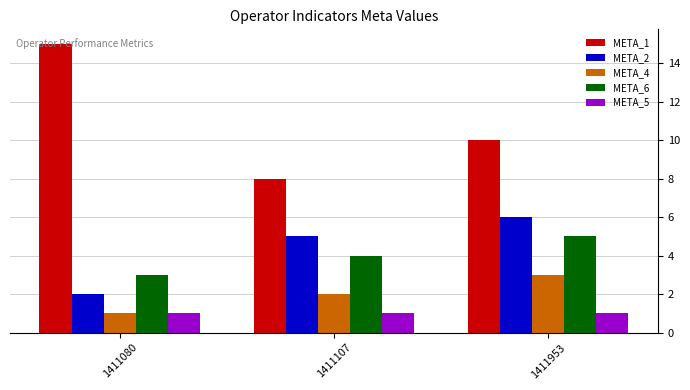

What is the spread (max minus min) of values at 1411107?

7